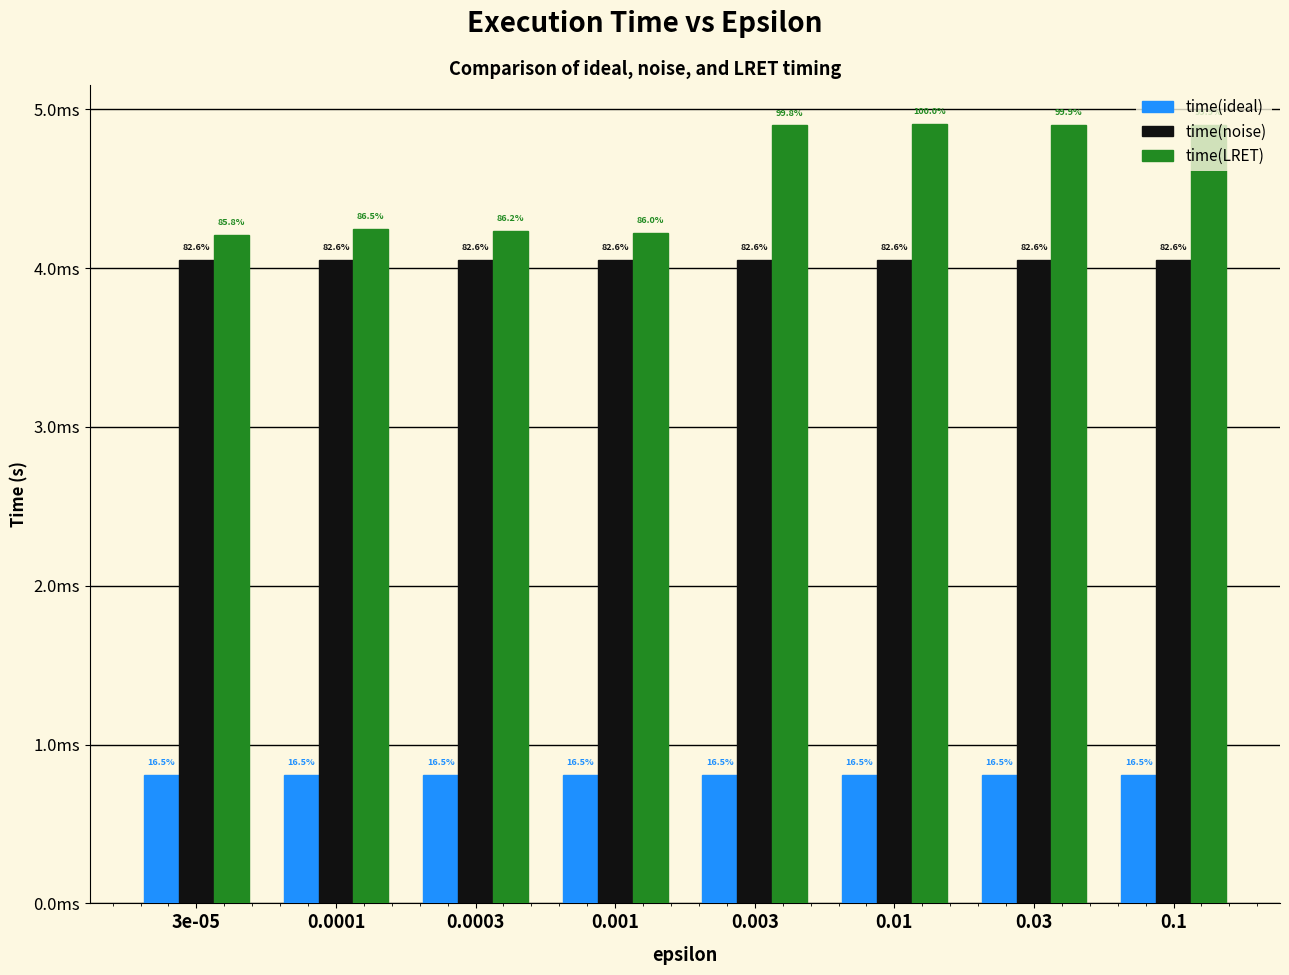

List the labels in order of time(noise) value, smallest first.

3e-05, 0.0001, 0.0003, 0.001, 0.003, 0.01, 0.03, 0.1